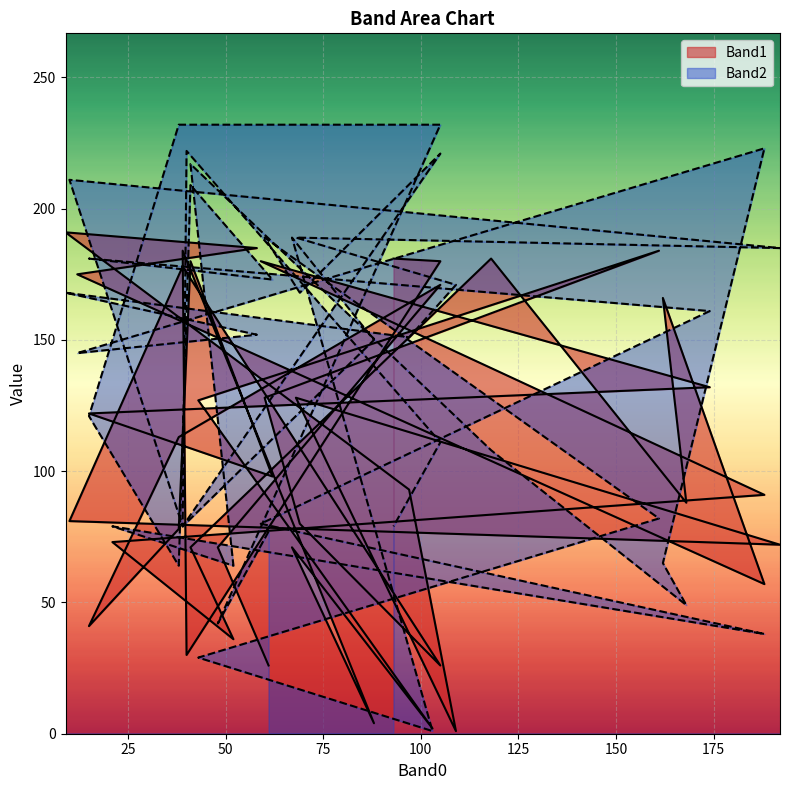

How many intersections are there between Band2 and Band1?

17